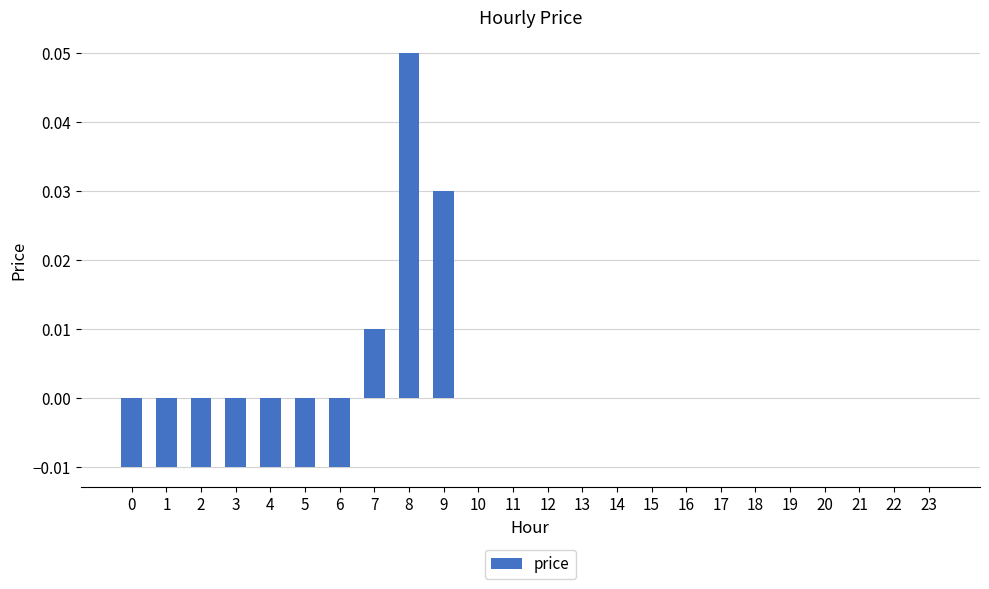

Which category has the highest value across all series?

8